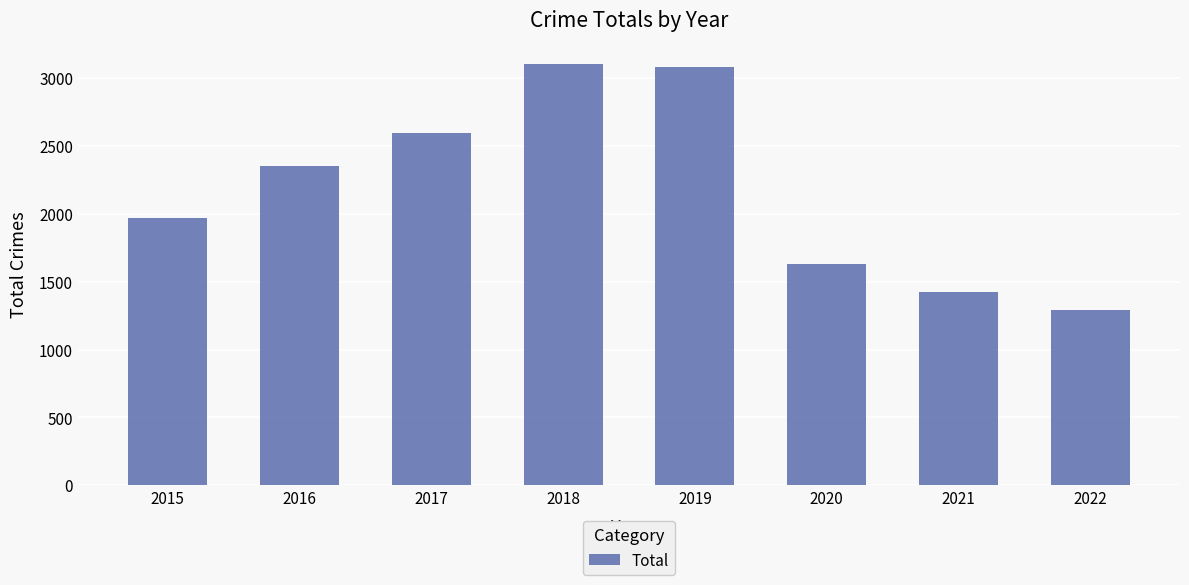

Count the number of categories in the chart.

8